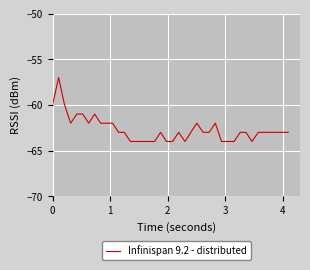

What is the difference between the maximum and minimum values?

7